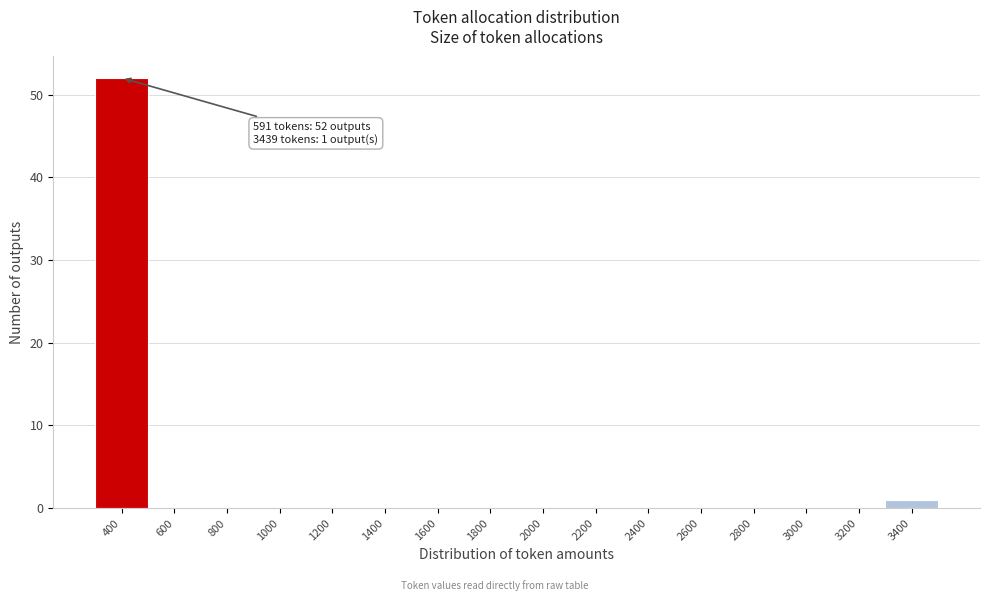

Reading right to left, transcribe all the data shown in this chart.

3400=1	3200=0	3000=0	2800=0	2600=0	2400=0	2200=0	2000=0	1800=0	1600=0	1400=0	1200=0	1000=0	800=0	600=0	400=52